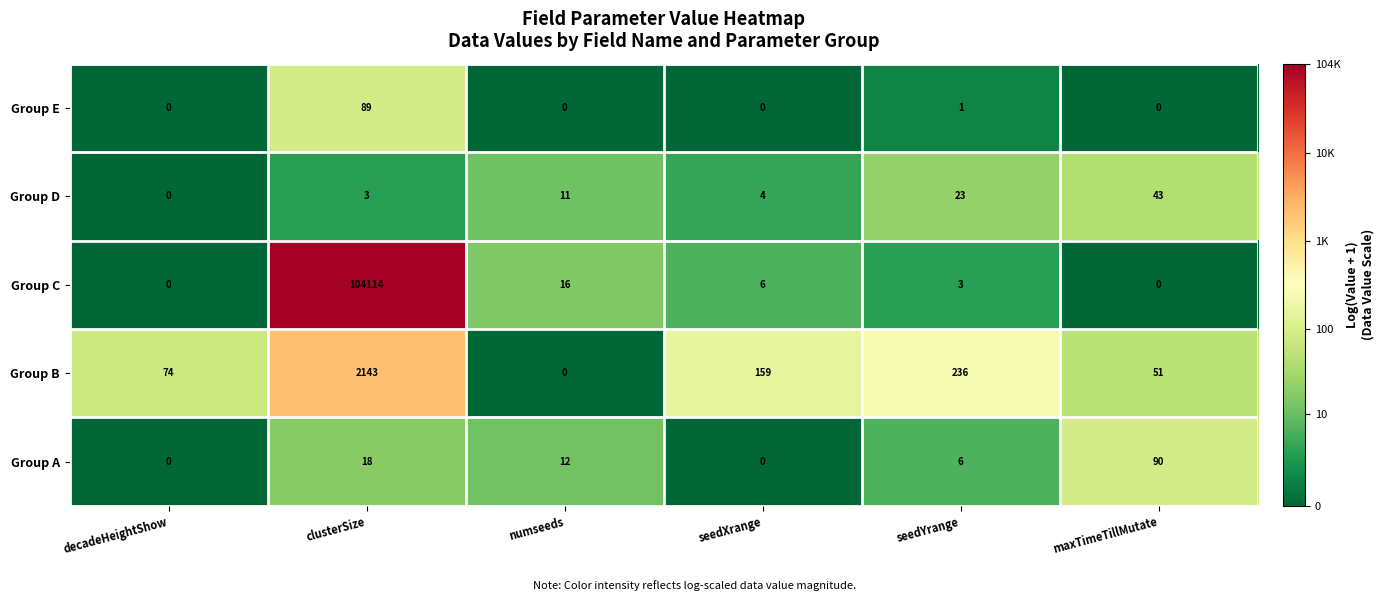

Which series has the widest spread of values?

Group C